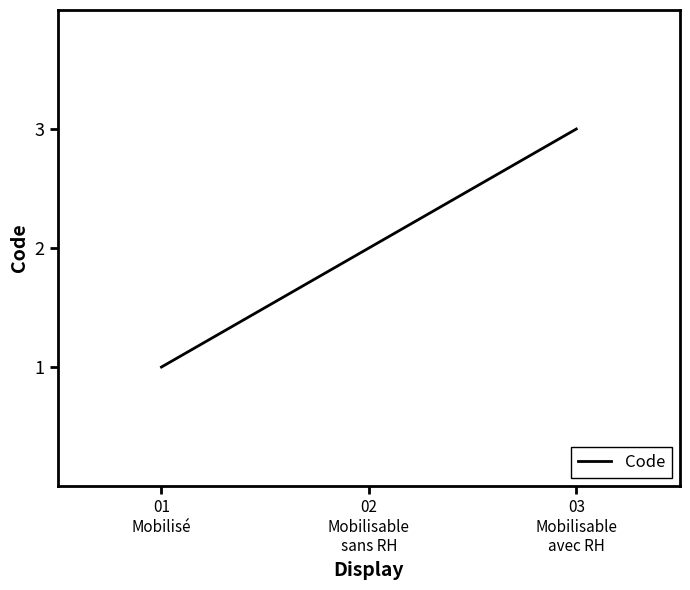

What position from the left is 02
Mobilisable
sans RH?

2